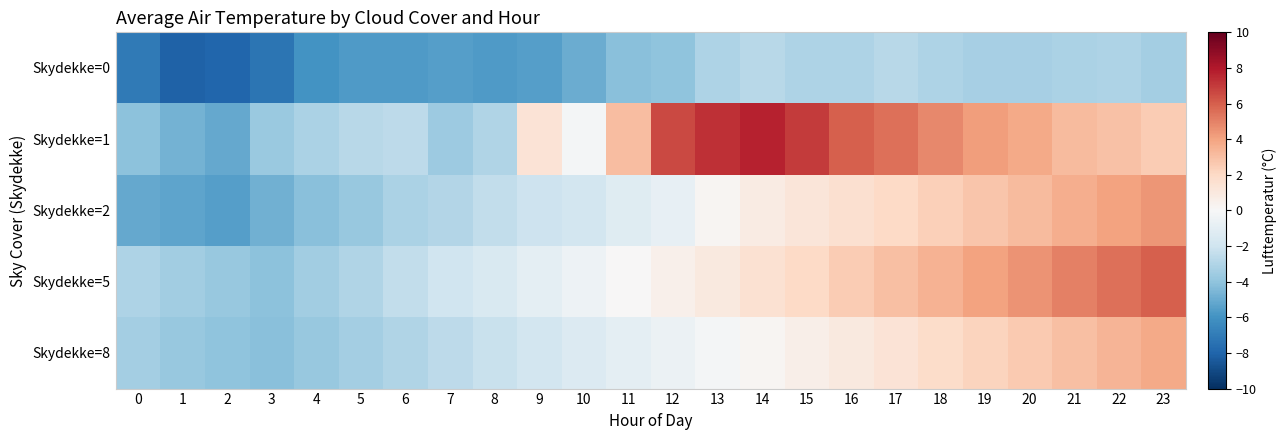

Reading left to right, transcribe all the data shown in this chart.

Skydekke=0: 0=-7.1	1=-8.1	2=-7.9	3=-7.3	4=-6.0	5=-5.7	6=-5.7	7=-5.5	8=-5.7	9=-5.5	10=-5.0	11=-4.2	12=-4.0	13=-3.1	14=-2.8	15=-3.1	16=-3.1	17=-2.8	18=-3.1	19=-3.3	20=-3.3	21=-3.2	22=-3.1	23=-3.4
Skydekke=1: 0=-4.1	1=-4.7	2=-5.1	3=-3.7	4=-3.2	5=-2.8	6=-2.6	7=-3.6	8=-3.0	9=1.4	10=-0.2	11=3.1	12=6.6	13=7.3	14=7.7	15=7.0	16=6.0	17=5.5	18=4.8	19=4.2	20=3.8	21=3.2	22=2.9	23=2.5
Skydekke=2: 0=-5.1	1=-5.3	2=-5.5	3=-4.8	4=-4.2	5=-3.8	6=-3.2	7=-2.9	8=-2.5	9=-2.1	10=-1.8	11=-1.2	12=-0.8	13=0.2	14=0.8	15=1.2	16=1.6	17=2.0	18=2.4	19=2.8	20=3.2	21=3.6	22=4.0	23=4.4
Skydekke=5: 0=-3.1	1=-3.5	2=-3.8	3=-4.1	4=-3.5	5=-3.0	6=-2.5	7=-2.0	8=-1.5	9=-1.0	10=-0.5	11=0.0	12=0.5	13=1.0	14=1.5	15=2.0	16=2.5	17=3.0	18=3.5	19=4.0	20=4.5	21=5.0	22=5.5	23=6.0
Skydekke=8: 0=-3.4	1=-3.8	2=-4.0	3=-4.2	4=-3.8	5=-3.4	6=-3.0	7=-2.6	8=-2.2	9=-1.8	10=-1.4	11=-1.0	12=-0.6	13=-0.2	14=0.2	15=0.6	16=1.0	17=1.4	18=1.8	19=2.2	20=2.6	21=3.0	22=3.4	23=3.8